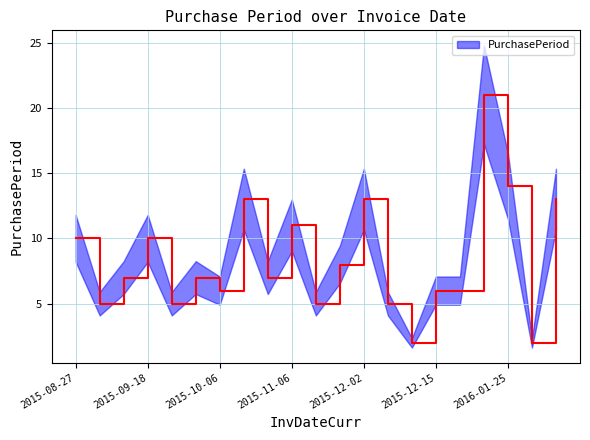

True or false: the data has more than 0 interior local peaks.

True